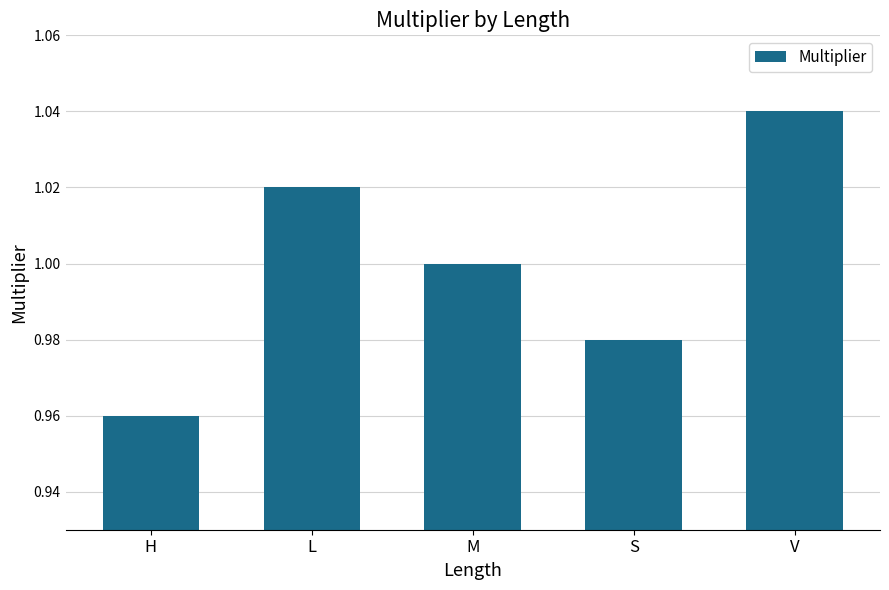

True or false: the data shows 1.0 at H.

True